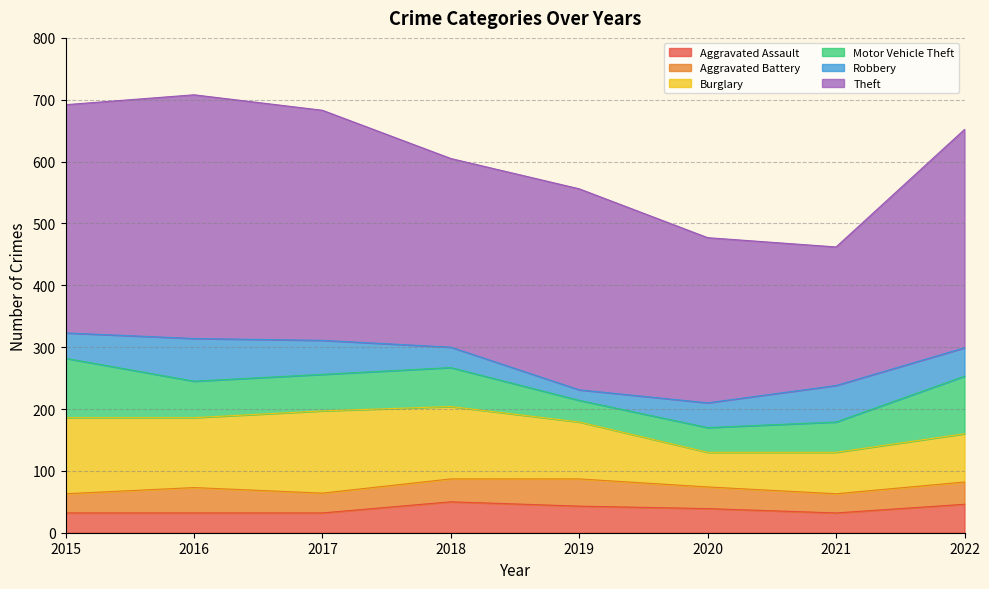

What is the value of the Theft point at the 3rd from the left?

372